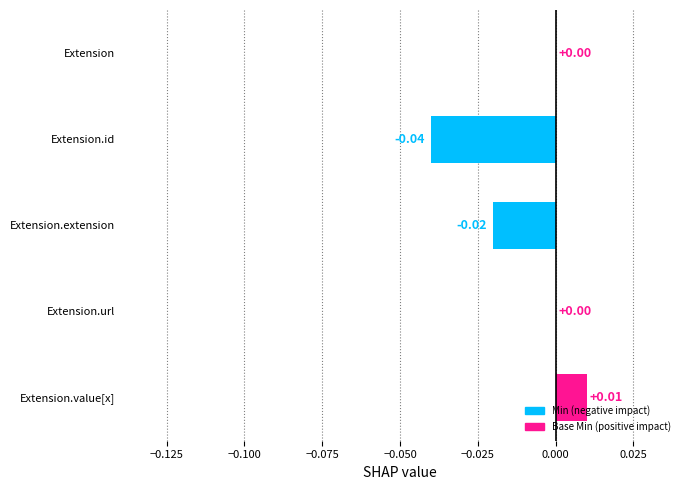

Which has a higher value, Extension.extension or Extension.id?

Extension.extension